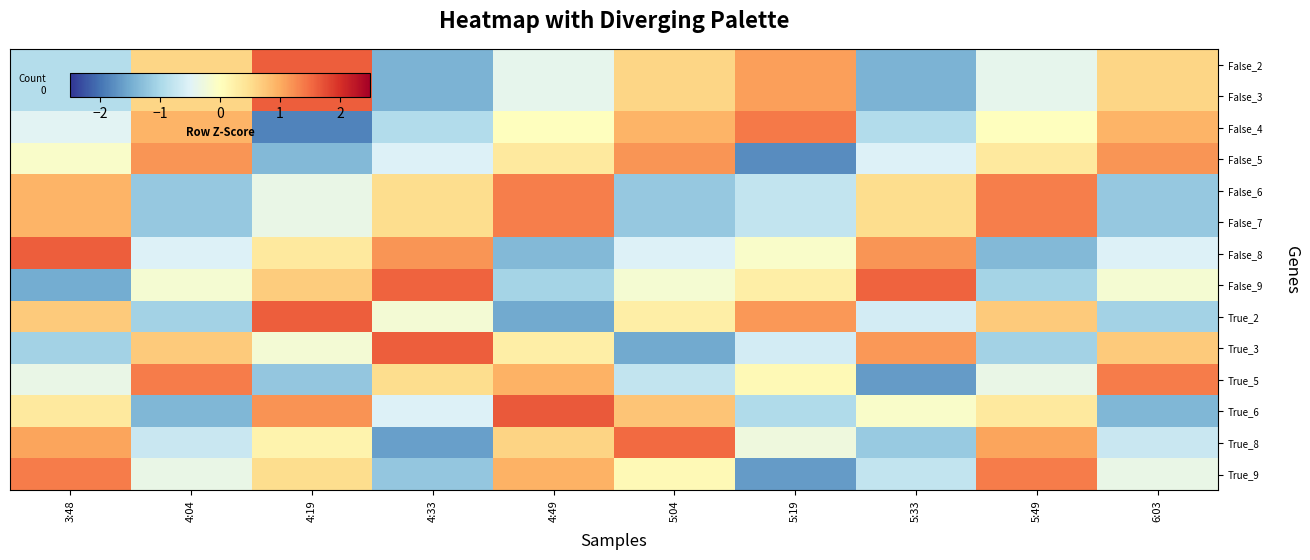

Reading right to left, list all the values displayed in this chart.

False_2: 6:03=0.6	5:49=-0.4	5:33=-1.4	5:19=1.1	5:04=0.6	4:49=-0.4	4:33=-1.4	4:19=1.6	4:04=0.6	3:48=-0.9
False_3: 6:03=0.6	5:49=-0.4	5:33=-1.4	5:19=1.1	5:04=0.6	4:49=-0.4	4:33=-1.4	4:19=1.6	4:04=0.6	3:48=-0.9
False_4: 6:03=0.9	5:49=0.0	5:33=-0.9	5:19=1.4	5:04=0.9	4:49=0.0	4:33=-0.9	4:19=-1.9	4:04=0.9	3:48=-0.5
False_5: 6:03=1.2	5:49=0.3	5:33=-0.5	5:19=-1.8	5:04=1.2	4:49=0.3	4:33=-0.5	4:19=-1.4	4:04=1.2	3:48=-0.1
False_6: 6:03=-1.2	5:49=1.4	5:33=0.5	5:19=-0.8	5:04=-1.2	4:49=1.4	4:33=0.5	4:19=-0.3	4:04=-1.2	3:48=0.9
False_7: 6:03=-1.2	5:49=1.4	5:33=0.5	5:19=-0.8	5:04=-1.2	4:49=1.4	4:33=0.5	4:19=-0.3	4:04=-1.2	3:48=0.9
False_8: 6:03=-0.5	5:49=-1.4	5:33=1.2	5:19=-0.1	5:04=-0.5	4:49=-1.4	4:33=1.2	4:19=0.3	4:04=-0.5	3:48=1.6
False_9: 6:03=-0.2	5:49=-1.0	5:33=1.6	5:19=0.3	5:04=-0.2	4:49=-1.0	4:33=1.6	4:19=0.7	4:04=-0.2	3:48=-1.5
True_2: 6:03=-1.1	5:49=0.7	5:33=-0.6	5:19=1.2	5:04=0.3	4:49=-1.5	4:33=-0.2	4:19=1.6	4:04=-1.1	3:48=0.7
True_3: 6:03=0.7	5:49=-1.1	5:33=1.2	5:19=-0.6	5:04=-1.5	4:49=0.3	4:33=1.6	4:19=-0.2	4:04=0.7	3:48=-1.1
True_5: 6:03=1.4	5:49=-0.3	5:33=-1.6	5:19=0.1	5:04=-0.8	4:49=1.0	4:33=0.5	4:19=-1.2	4:04=1.4	3:48=-0.3
True_6: 6:03=-1.4	5:49=0.3	5:33=-0.1	5:19=-1.0	5:04=0.8	4:49=1.6	4:33=-0.5	4:19=1.2	4:04=-1.4	3:48=0.3
True_8: 6:03=-0.7	5:49=1.1	5:33=-1.2	5:19=-0.3	5:04=1.5	4:49=0.6	4:33=-1.6	4:19=0.2	4:04=-0.7	3:48=1.1
True_9: 6:03=-0.3	5:49=1.4	5:33=-0.8	5:19=-1.6	5:04=0.1	4:49=1.0	4:33=-1.2	4:19=0.5	4:04=-0.3	3:48=1.4